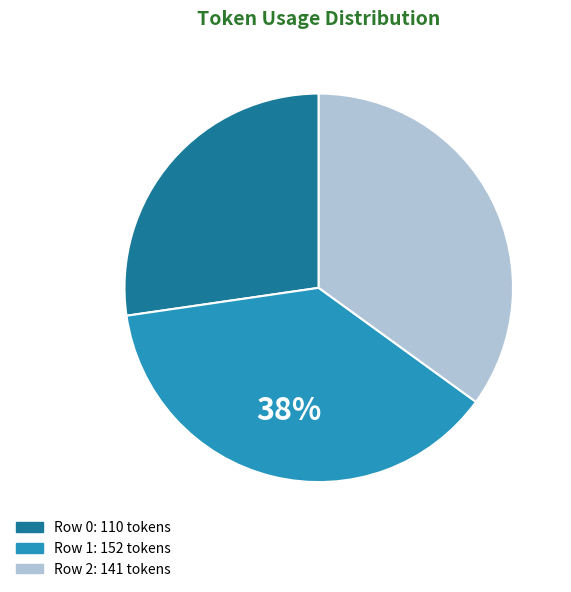

Is there any slice that represents more than half of the pie?

No